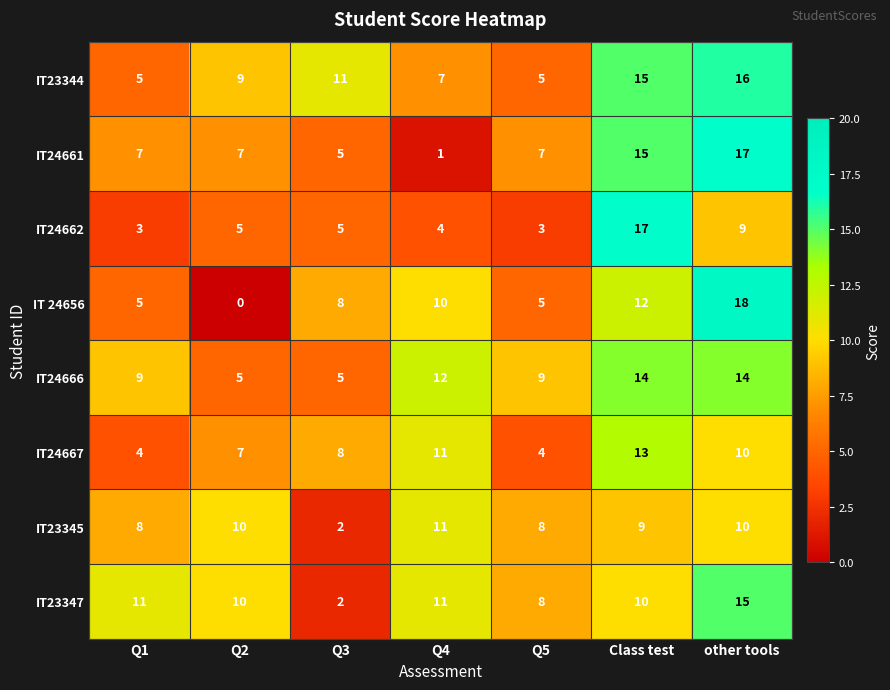

True or false: IT24661 has a value of 7 at Q1.

True